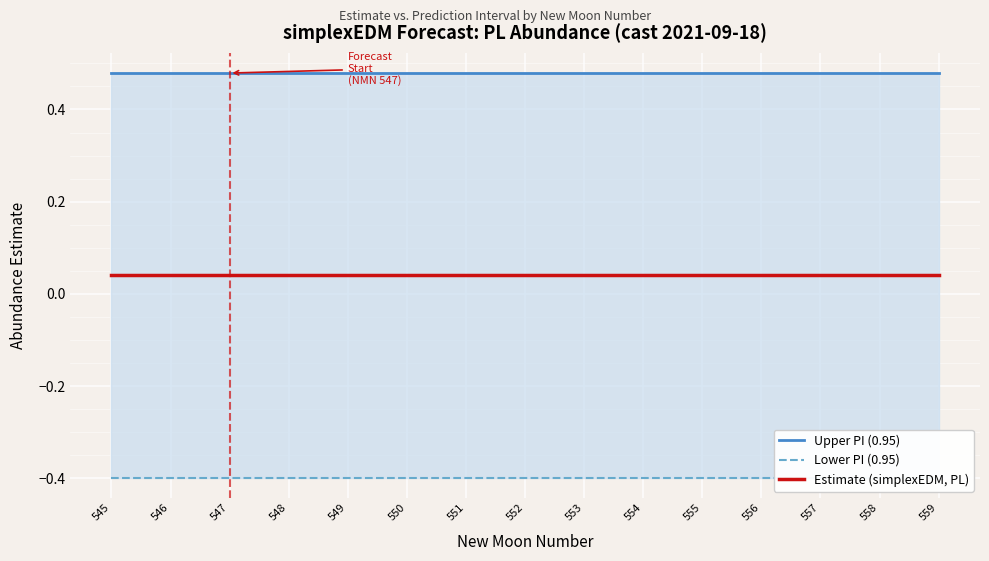

Between 548 and 557, which is larger?

548